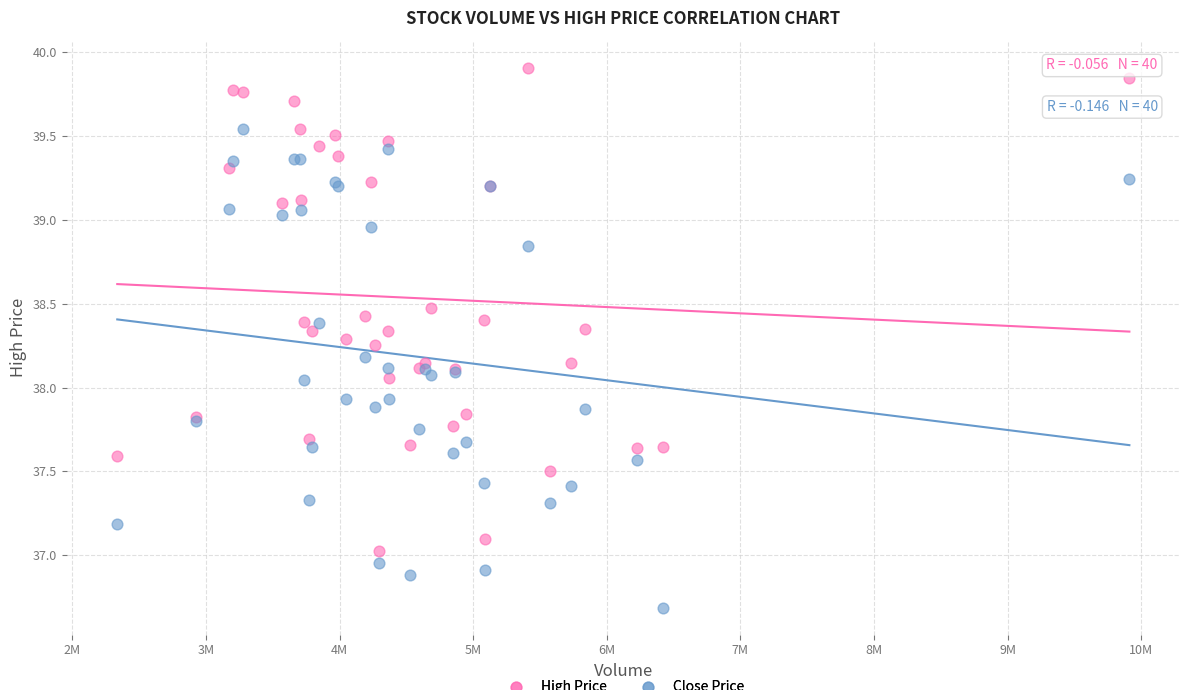

Which series reaches the minimum Y coordinate?

Close Price